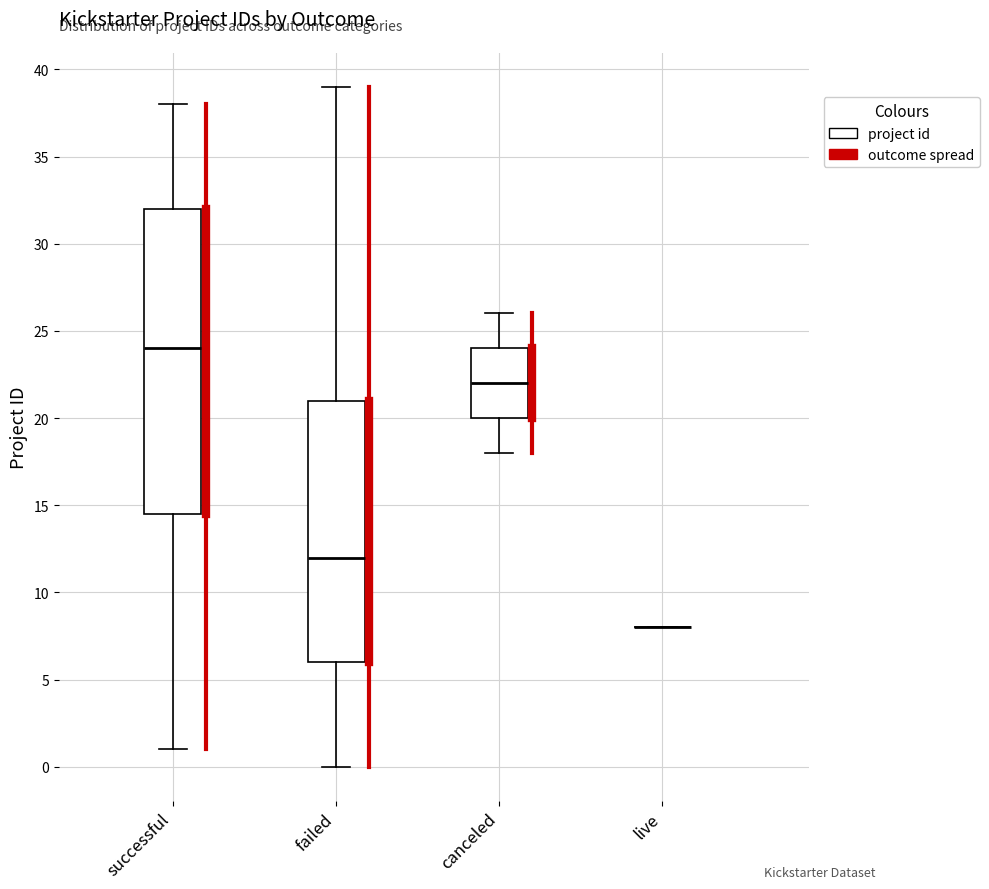

Reading left to right, read every box against the y-axis: the position of its median line, the range the box covers, and the ends of its whiskers. The values are not printed on the chart, so give them approximately, as read against the axis.

successful: median 24.0, box 14.5 to 32.0, whiskers 1.0 to 38.0
failed: median 12.0, box 6.0 to 21.0, whiskers 0.0 to 39.0
canceled: median 22.0, box 20.0 to 24.0, whiskers 18.0 to 26.0
live: box collapsed to a line at 8.0, whiskers 8.0 to 8.0